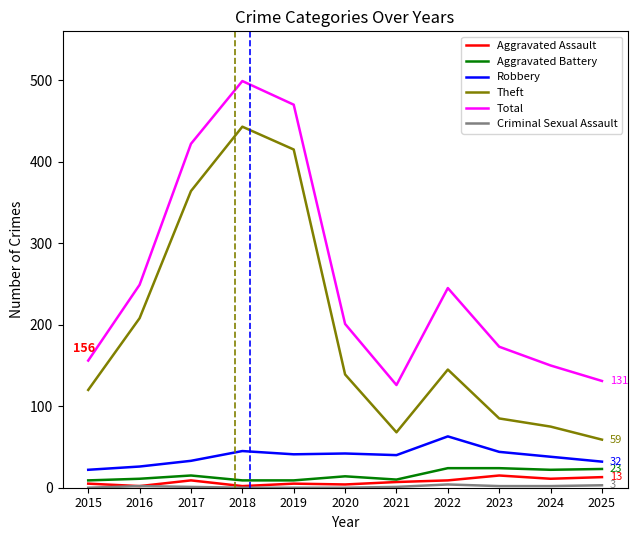

At how many categories does at least one series exceed 80?

11